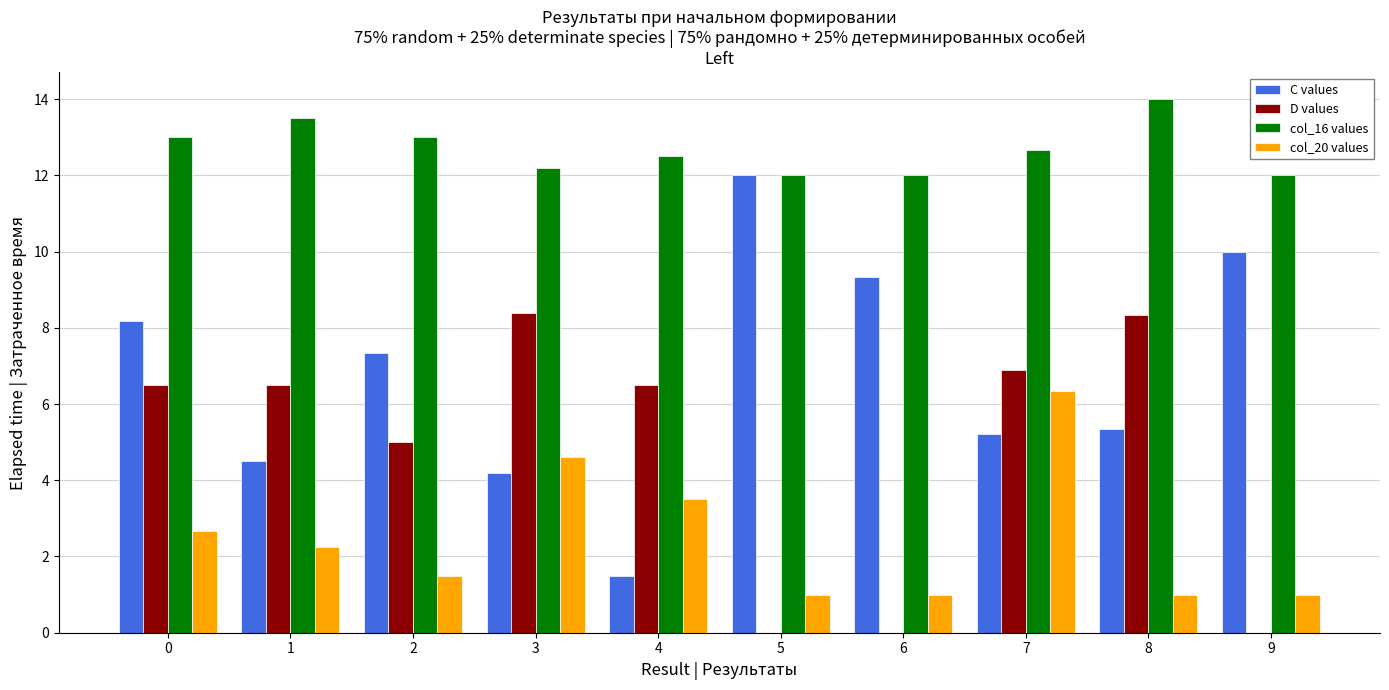

What is the difference between the D values values at 5 and 2?

5.0